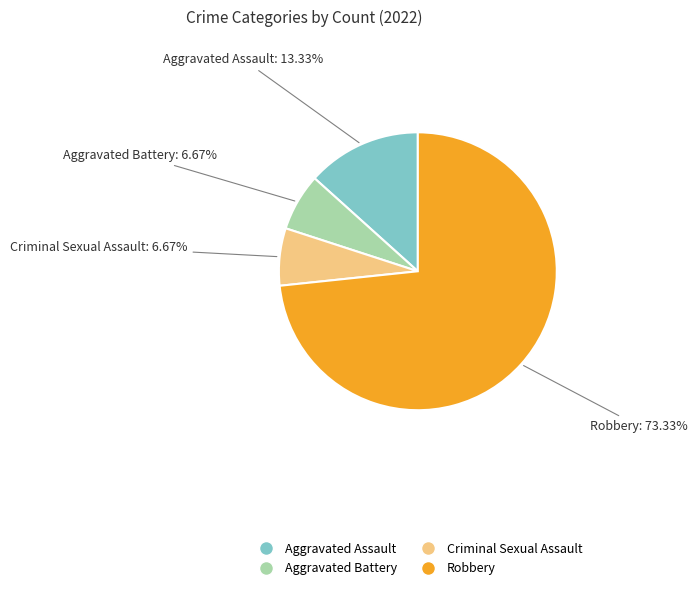

What portion of the pie excludes Criminal Sexual Assault?

93.3%